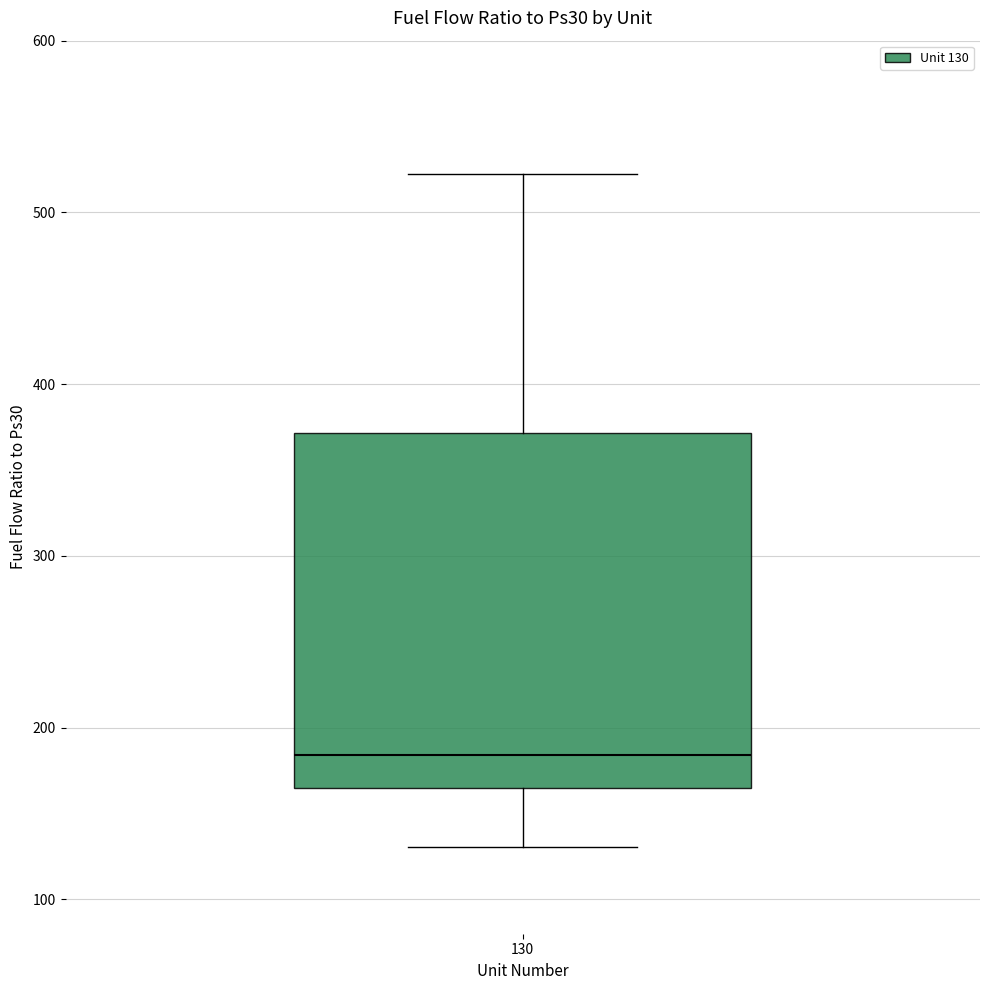

Where does the upper whisker of the box at x = 130 end on the y-axis? The values are not printed on the chart, so give them approximately, as read against the axis.

520